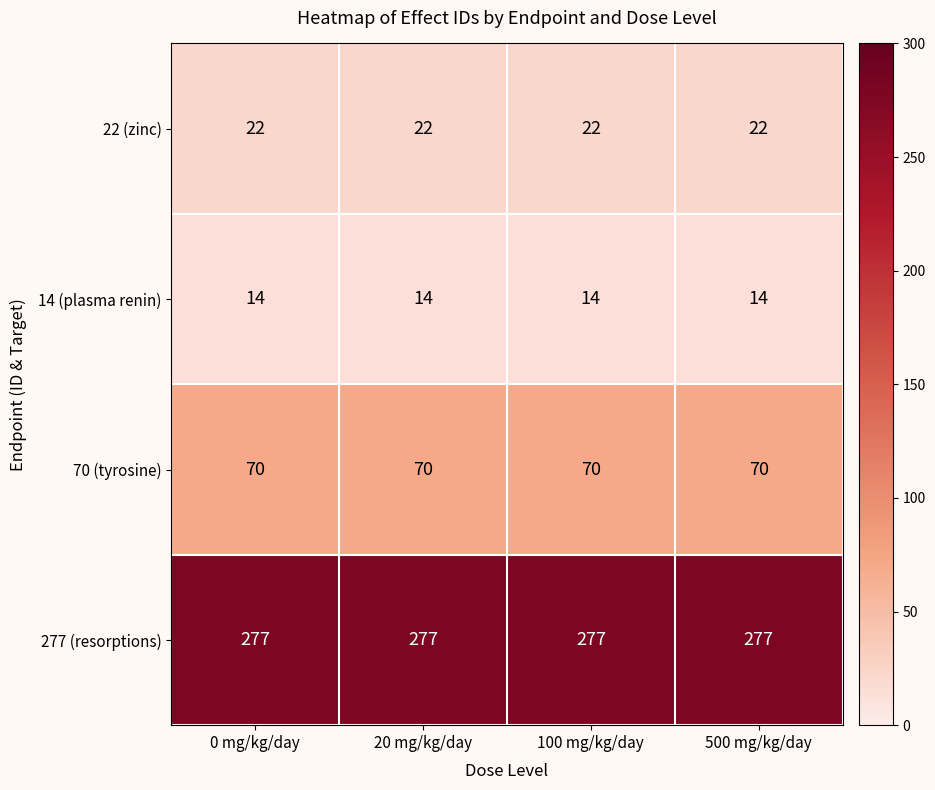

Which series has the largest total across all categories?

277 (resorptions)